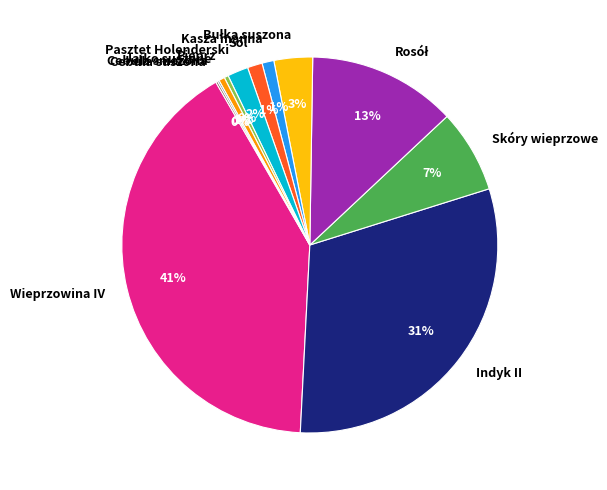

Is there any slice that represents more than half of the pie?

No